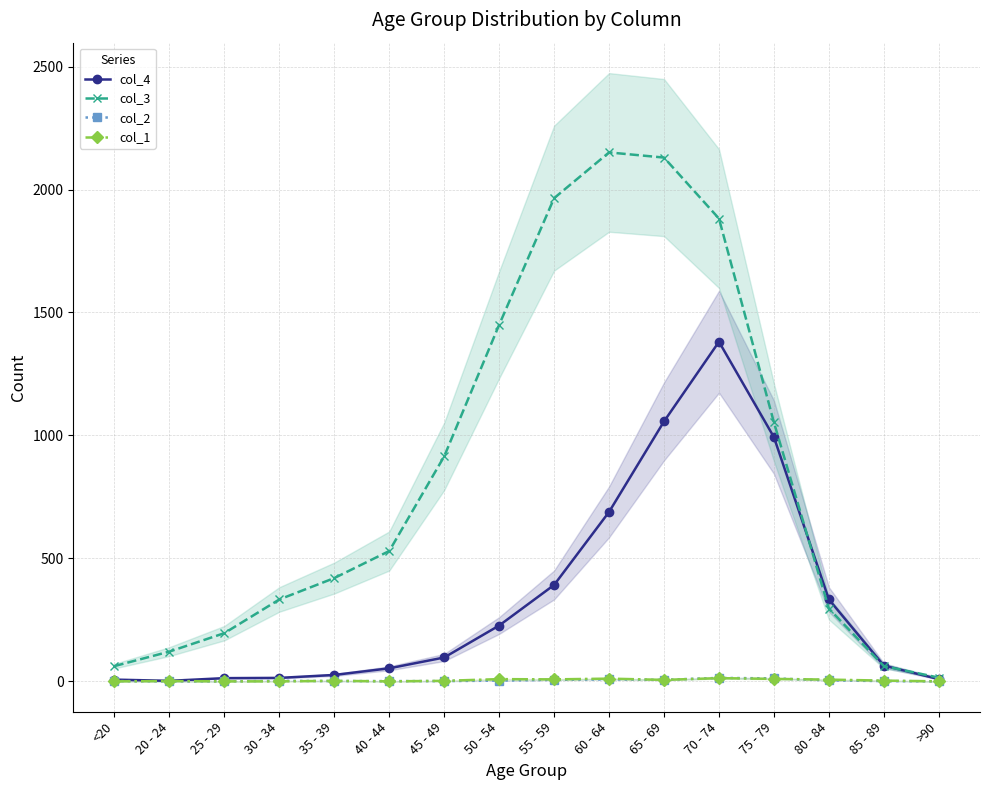

What is the maximum value shown in the chart?

2151